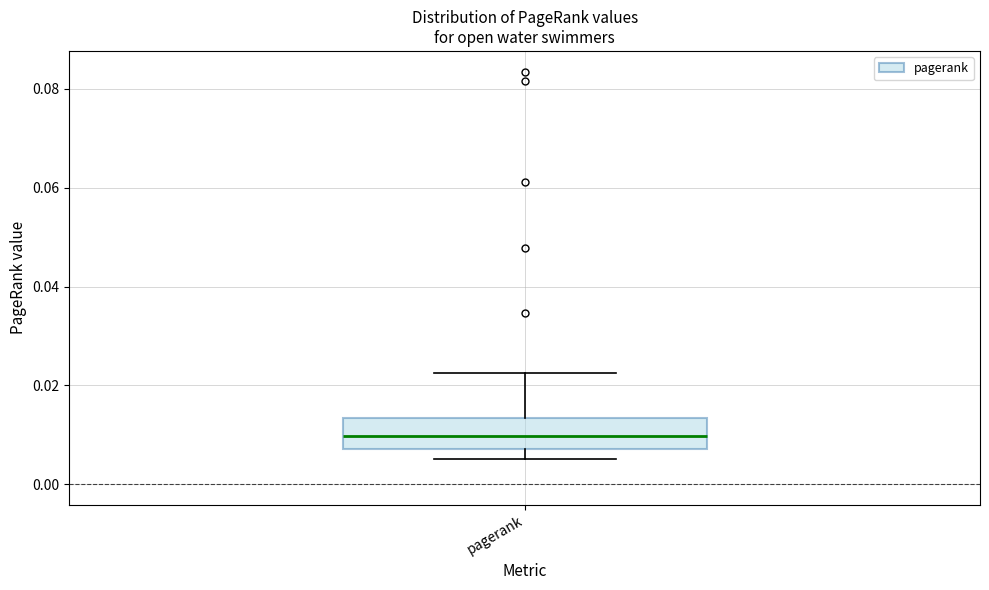

Read this box plot against the y-axis: the position of the median line, the range covered by the box, and the ends of both whiskers. The values are not printed on the chart, so give them approximately, as read against the axis.

median 0.010, box 0.008 to 0.014, whiskers 0.006 to 0.022